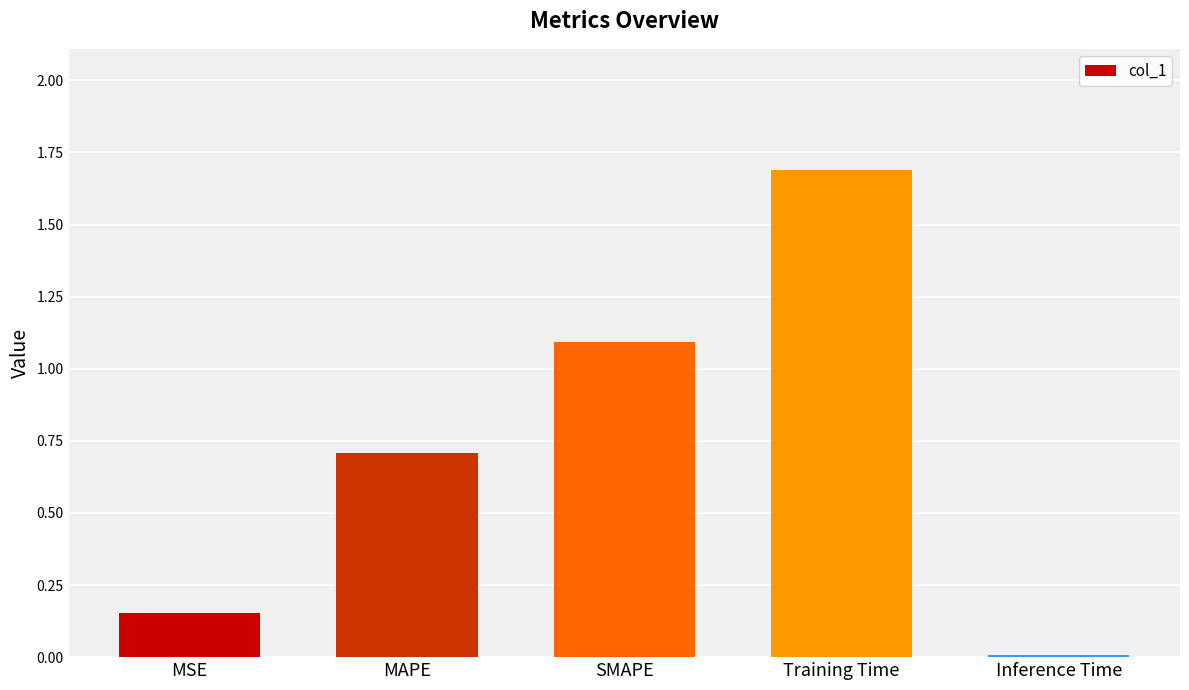

Count the number of categories in the chart.

5